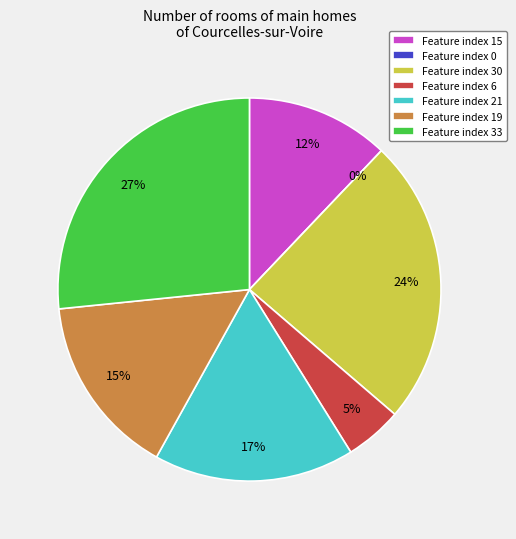

What is the smallest slice in the pie chart?

Feature 0